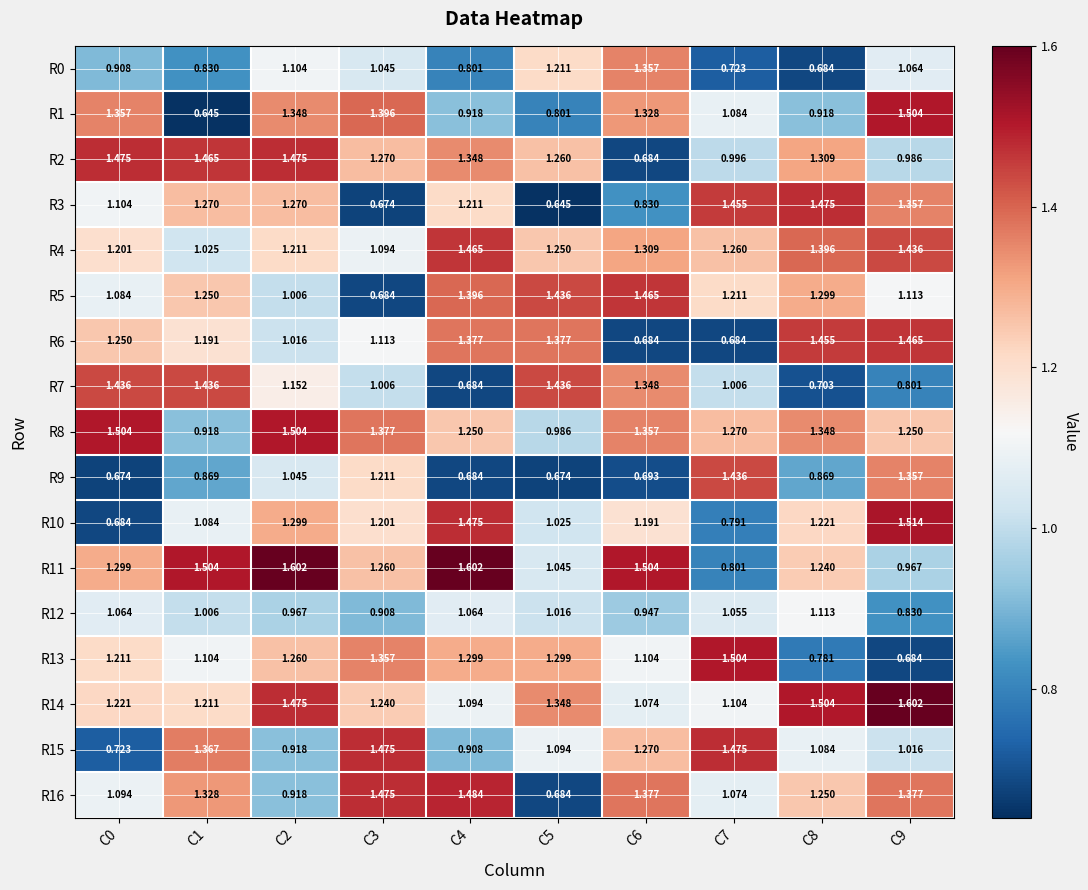

Is the value of R3 at C6 greater than the value of R16 at C6?

No